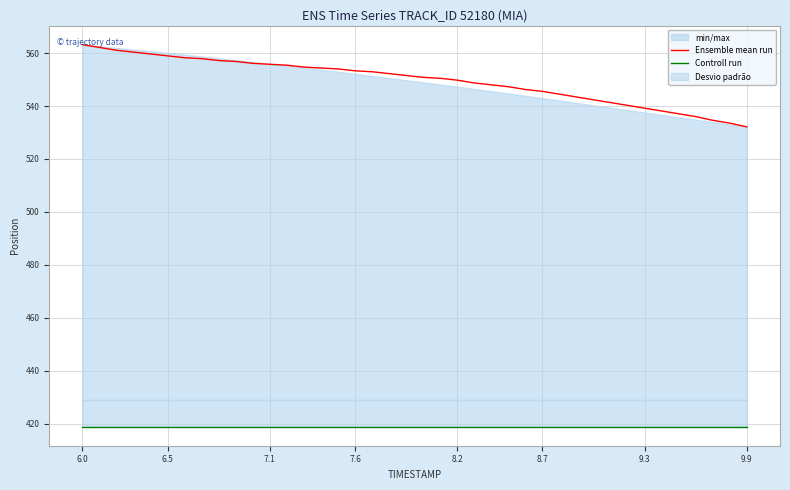

True or false: Ensemble mean run has a value of 555.8 at 7.1.

True